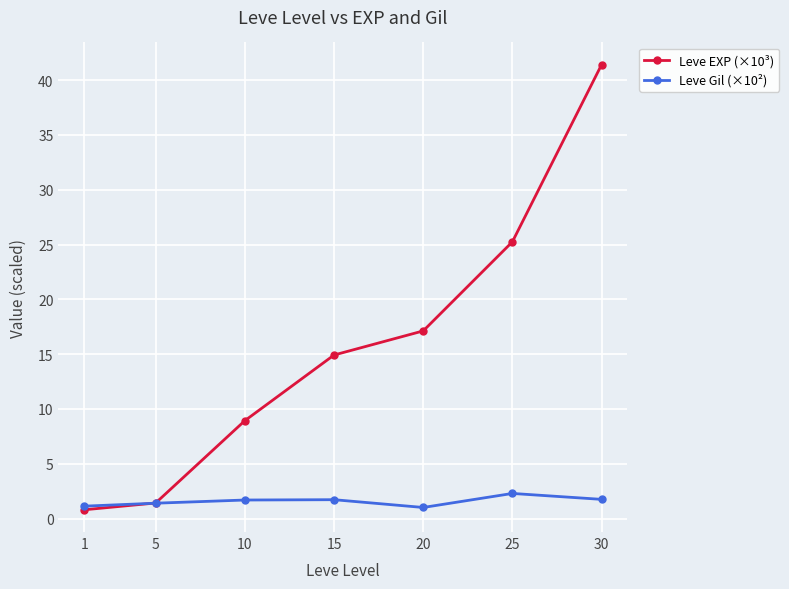

Which series has the widest spread of values?

Leve EXP (×10³)